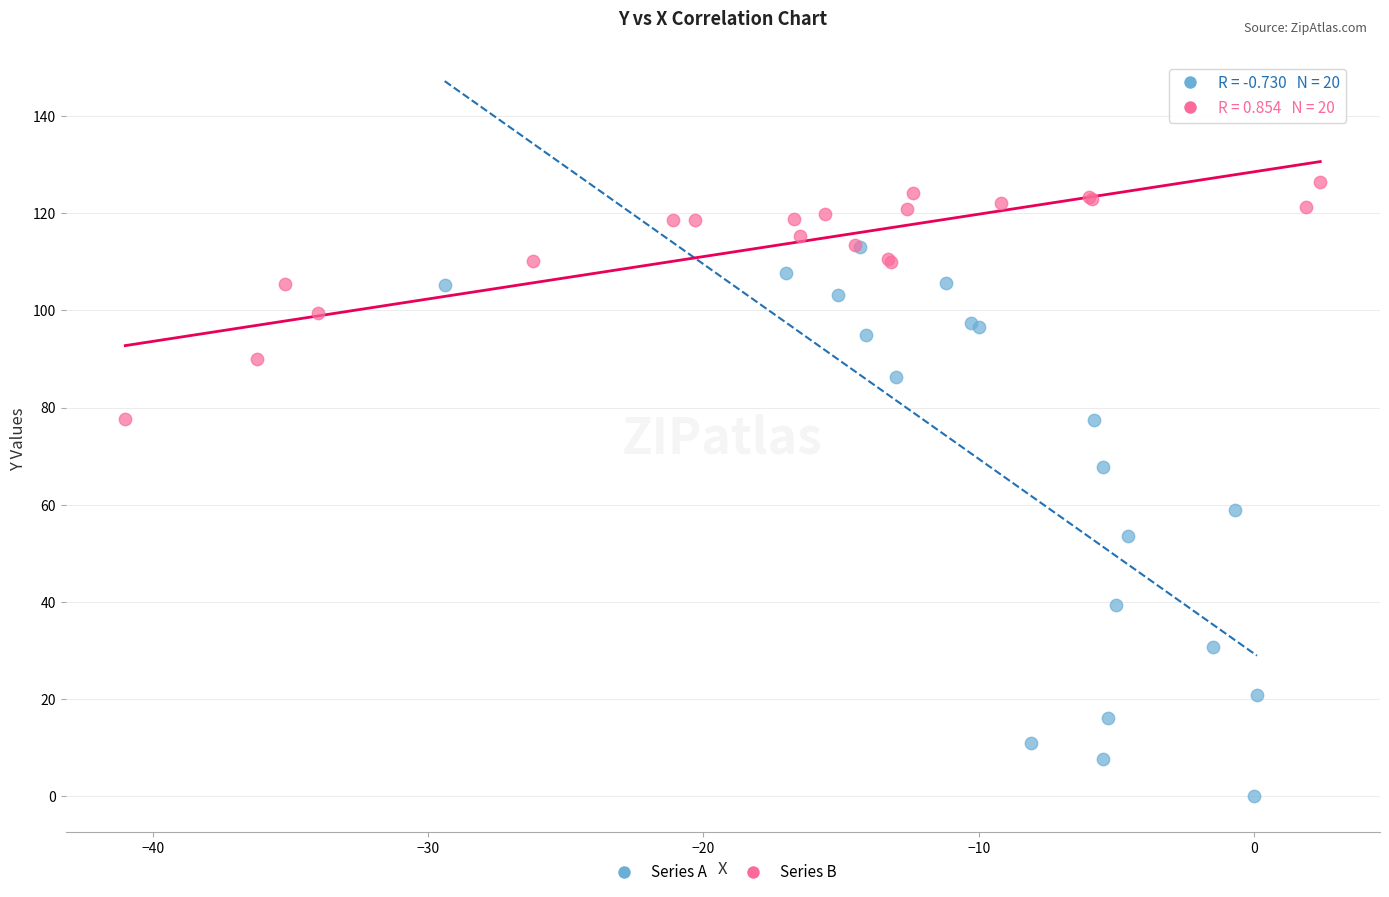

What are all the series names shown in the legend?

Series A, Series B